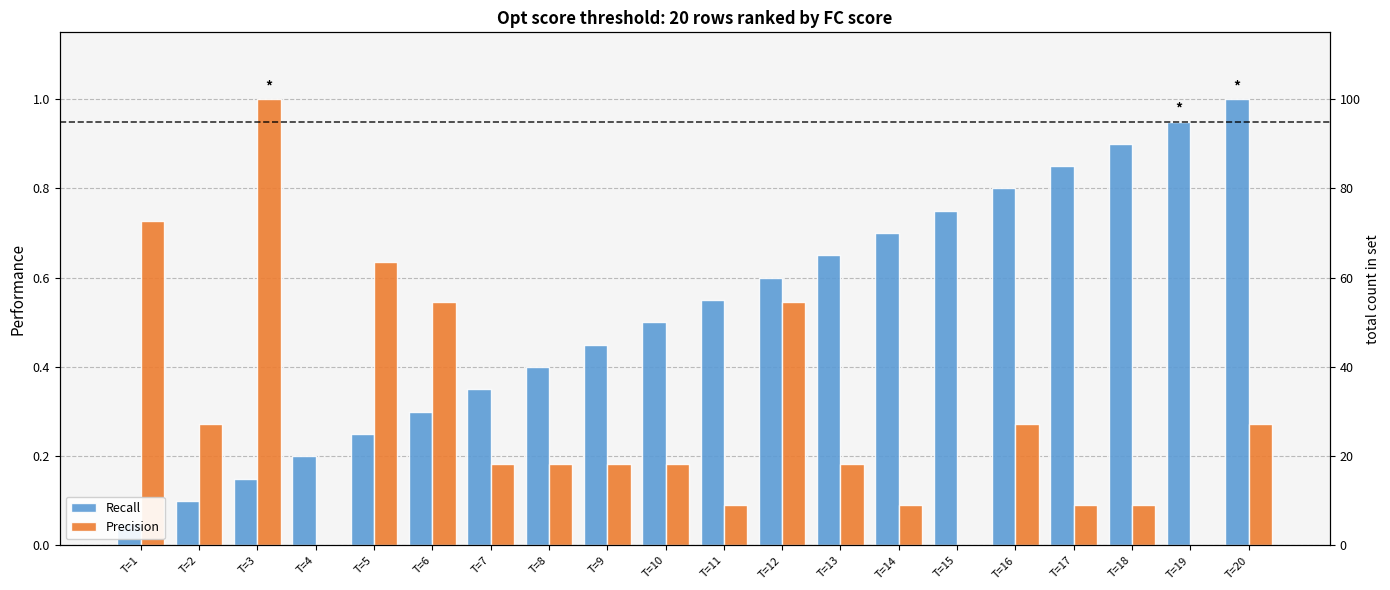

What value does the Precision series have at T=14?

0.1